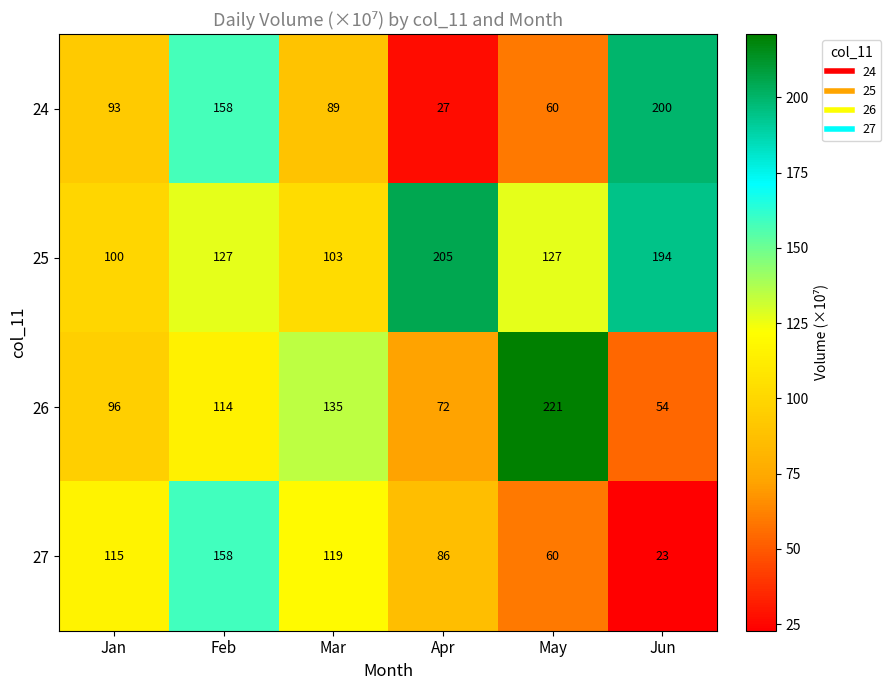

Which series changed the most between Feb and May?

26